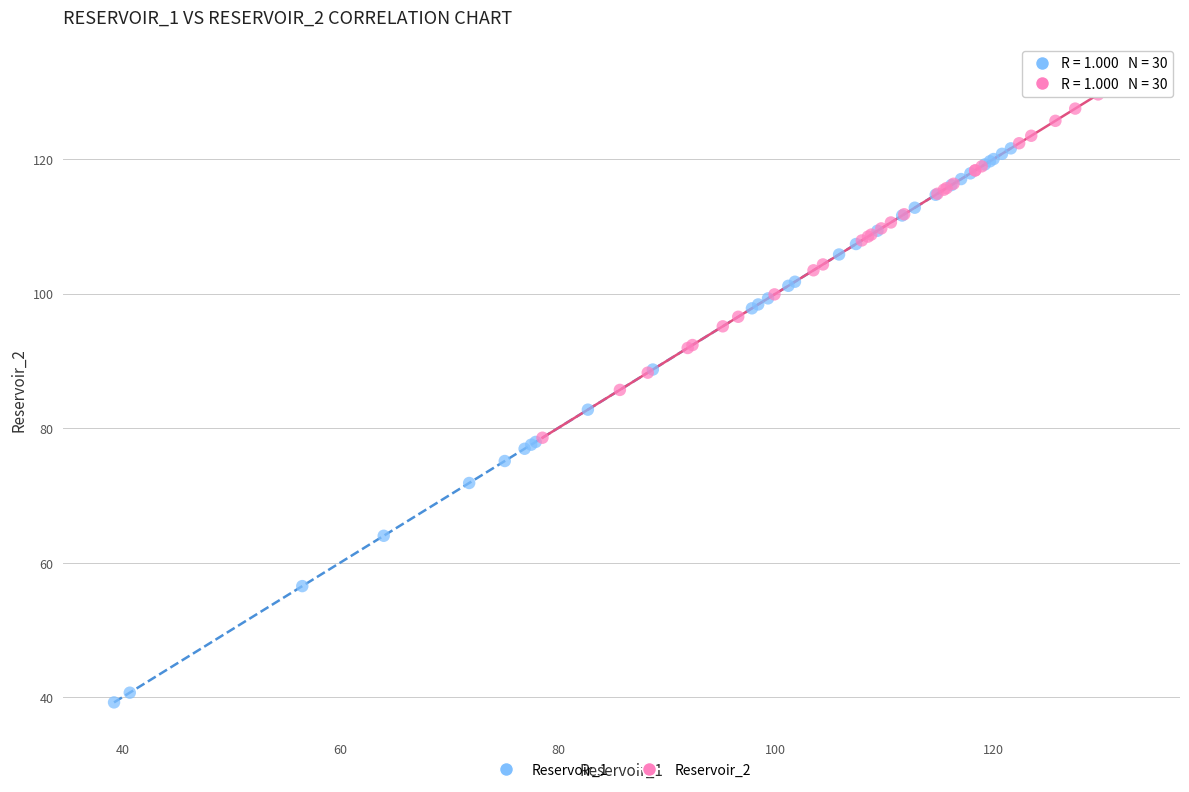

Which series has the largest Y range (max minus min)?

Reservoir_1